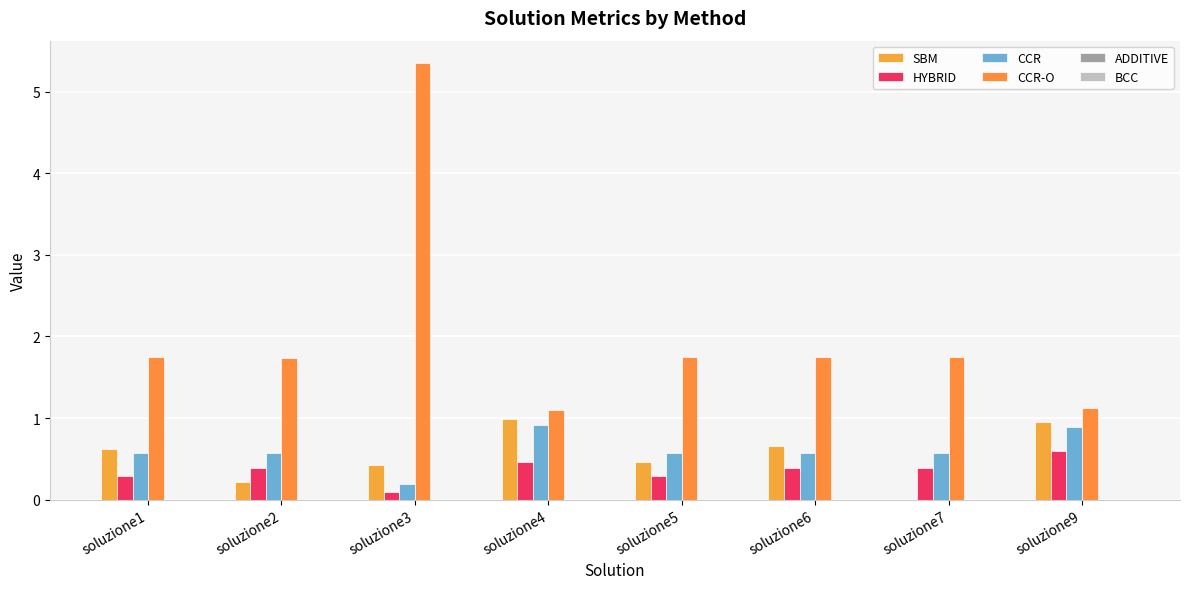

At soluzione3, list the series in order from smallest to largest.

ADDITIVE, BCC, HYBRID, CCR, SBM, CCR-O